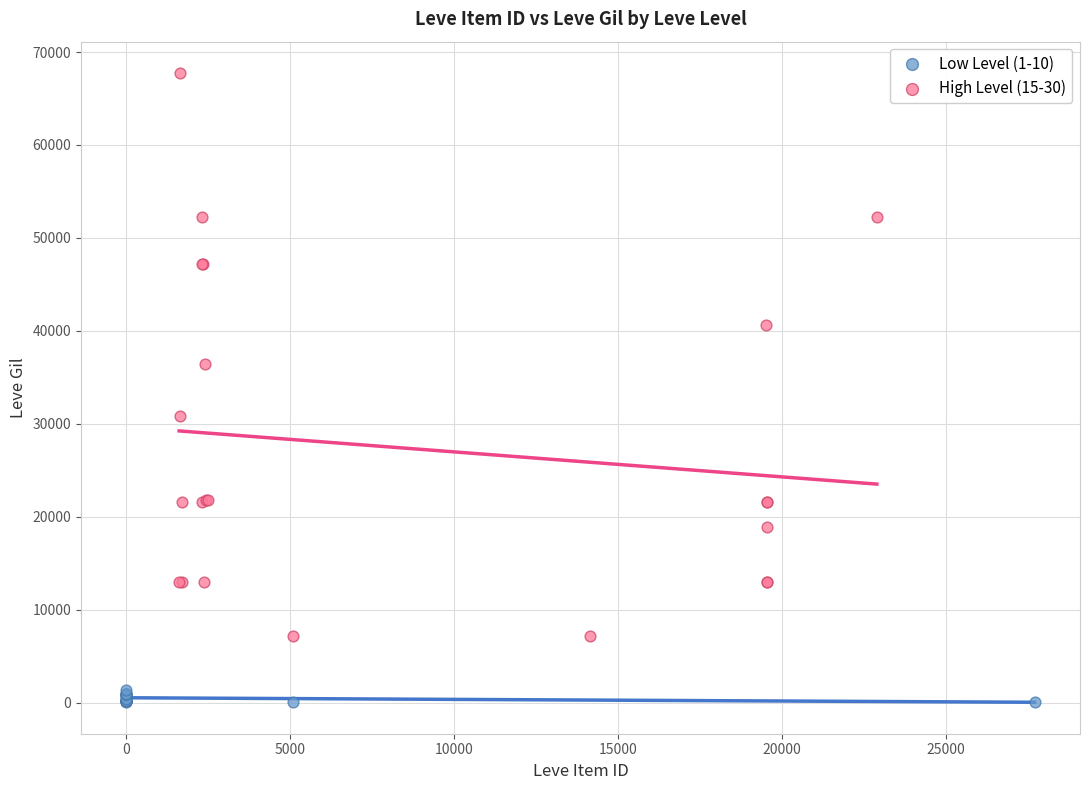

Which series contains the lowest Y value?

Low Level (1-10)